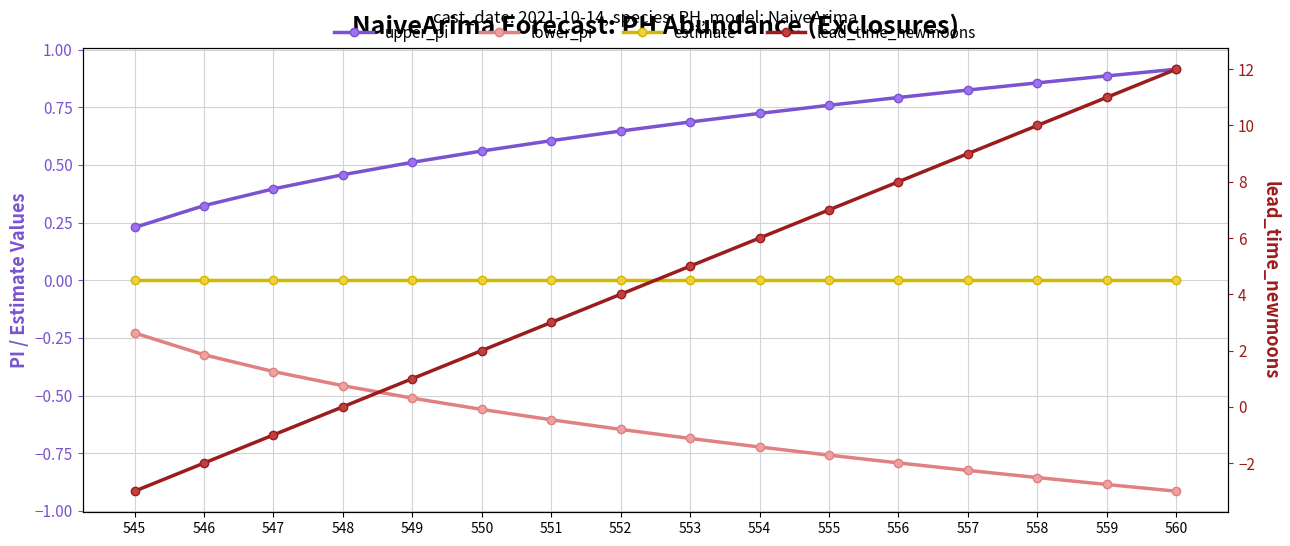

What are all the series names shown in the legend?

upper_pi, lower_pi, estimate, lead_time_newmoons